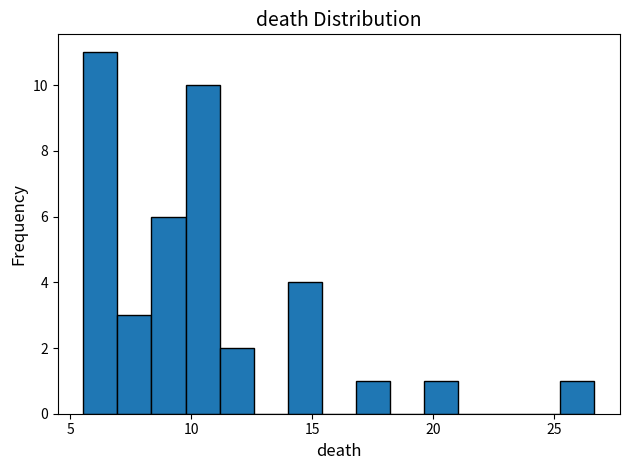

Around what value on the x-axis is the tallest bar? Give the approximate position of its centre, as read against the axis.

6.0